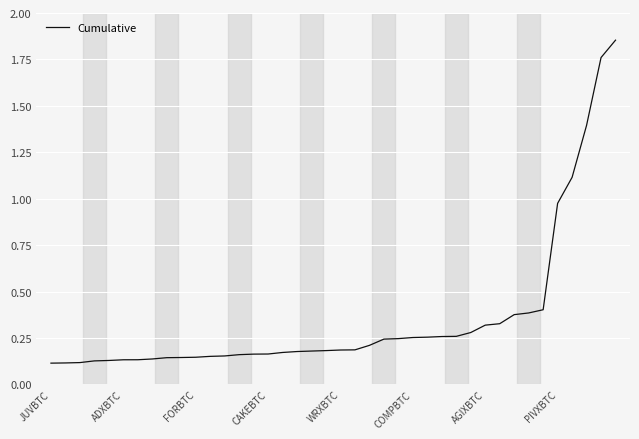

What is the difference between the maximum and minimum values?

1.7